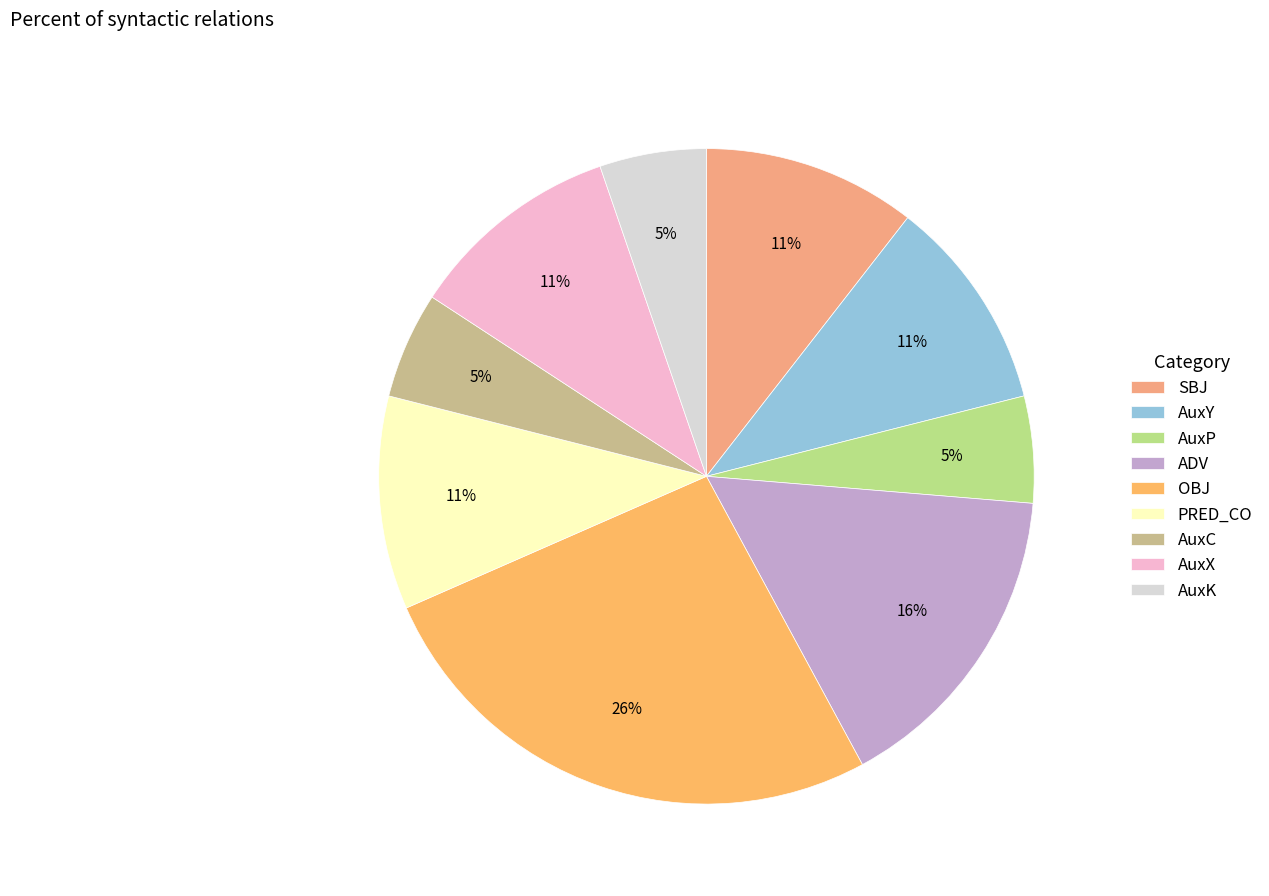

Does AuxC account for over 50% of the chart?

No